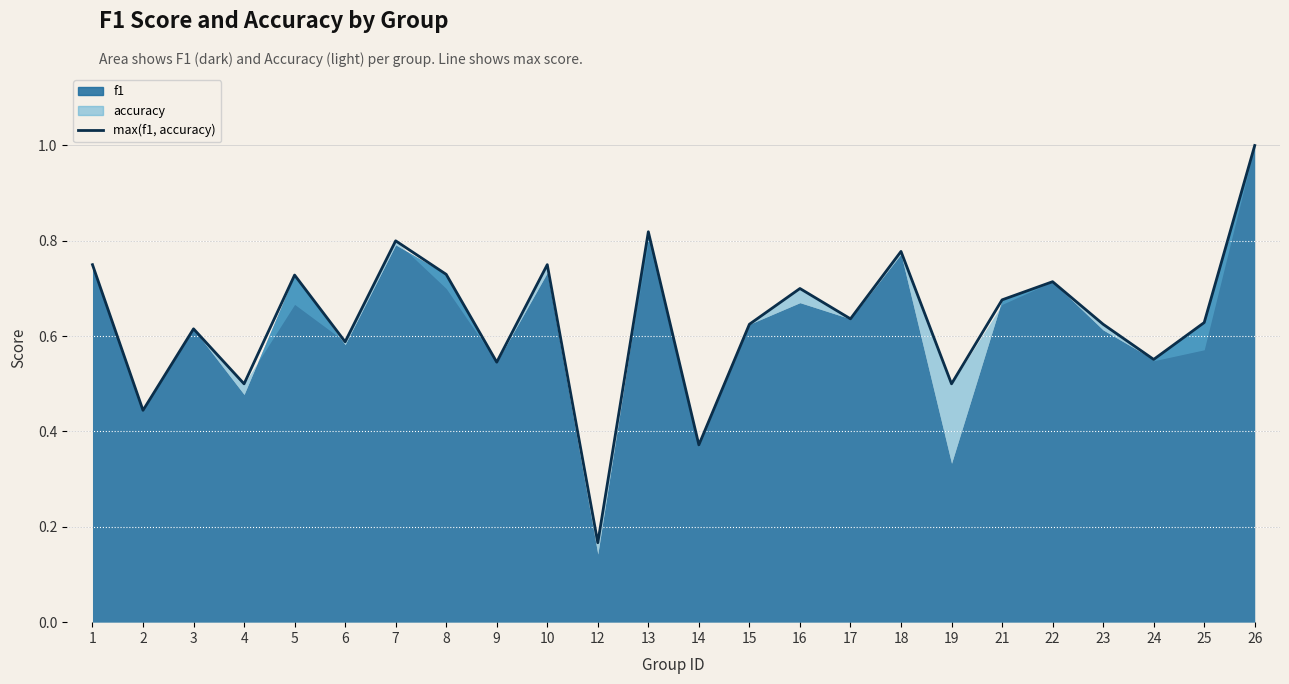

What is the minimum value shown in the chart?

0.2